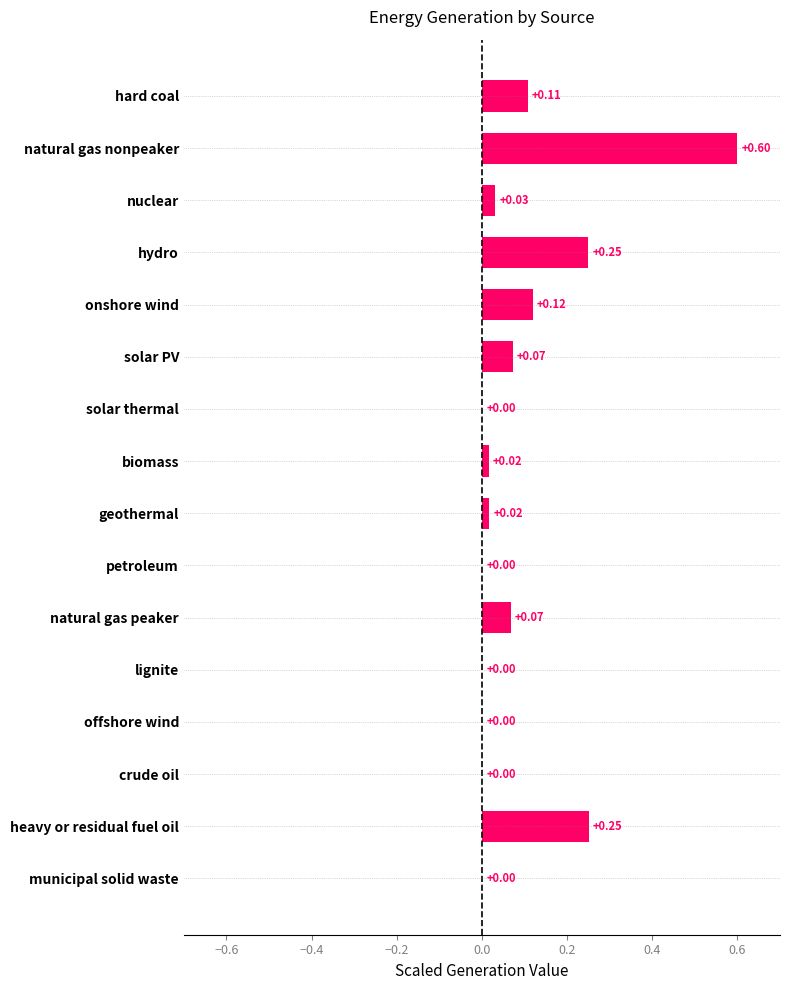

Which label corresponds to the largest value in the chart?

natural gas nonpeaker